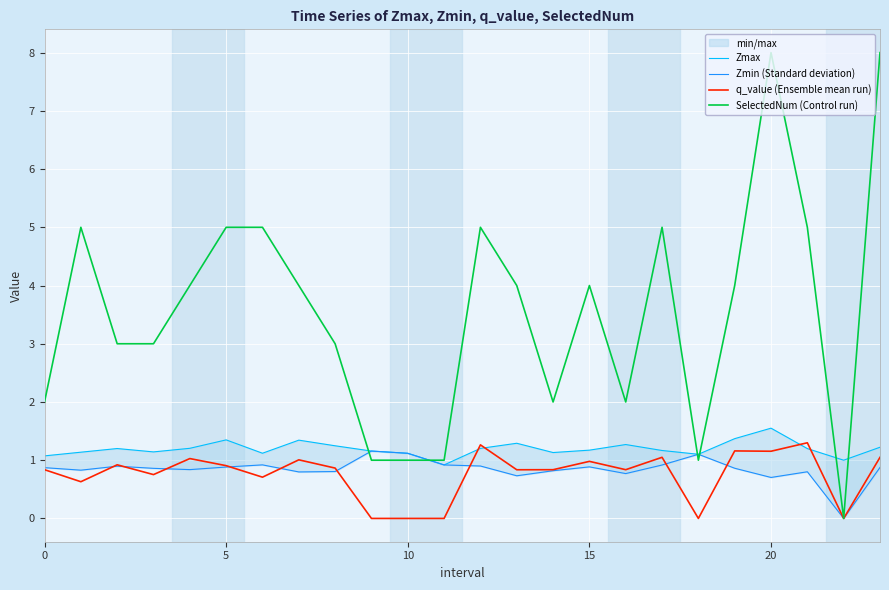

Is it true that q_value (Ensemble mean run) equals -0.0 at 10?

True